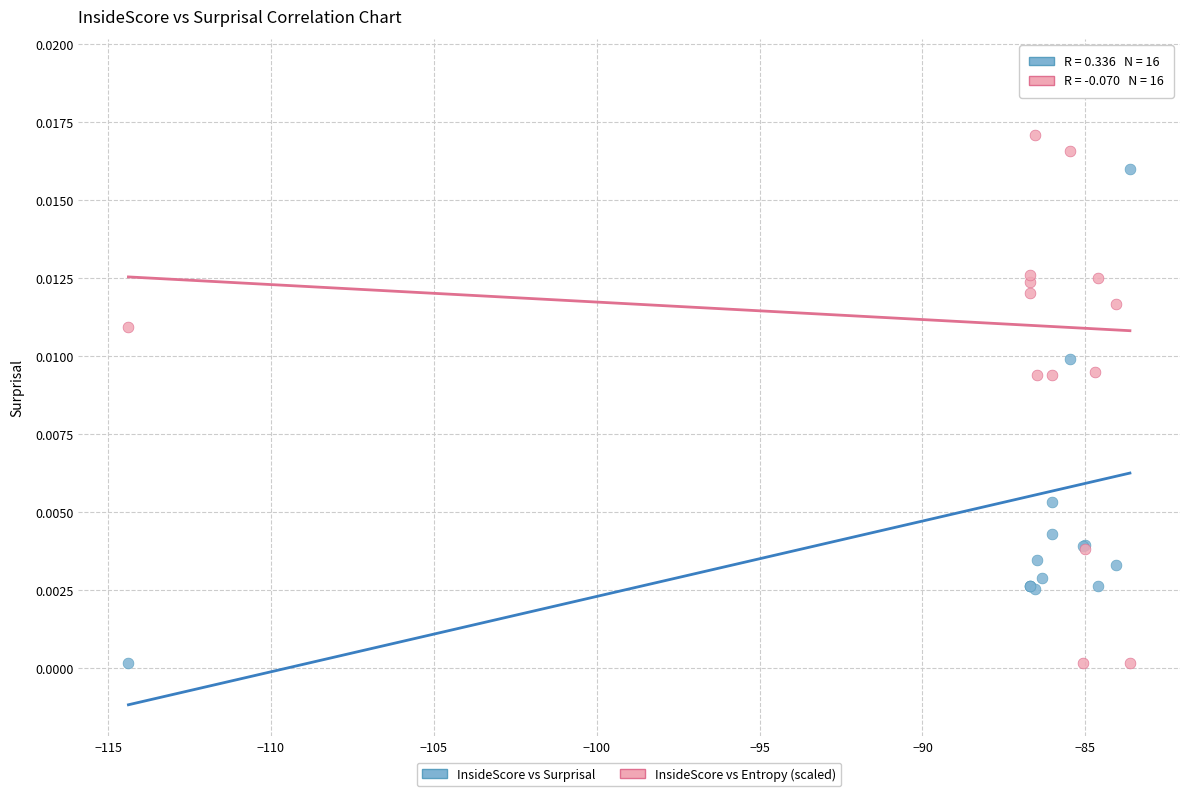

What is the X range (max minus min) for the scatter plot?

30.7